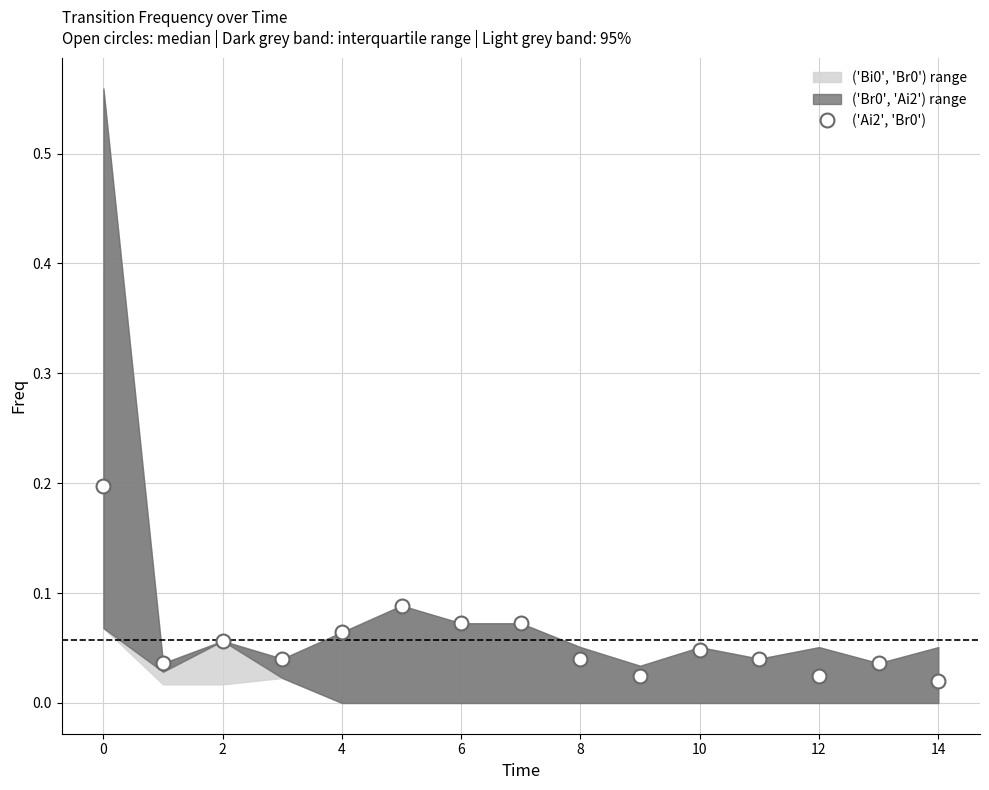

What is the sum of all values?

0.9